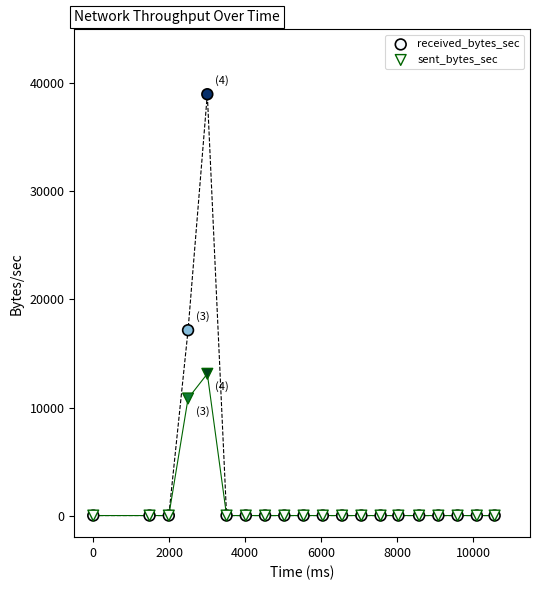

In the received_bytes_sec series, what Y value is closest to 19497?

17154